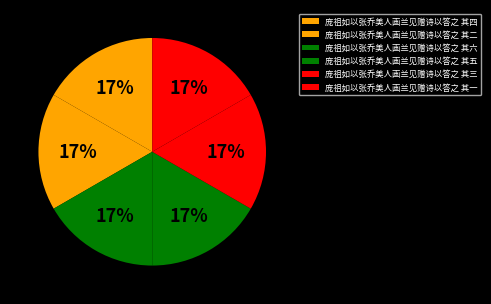

Which slice is the smallest?

庞祖如以张乔美人画兰见赠诗以答之 其一